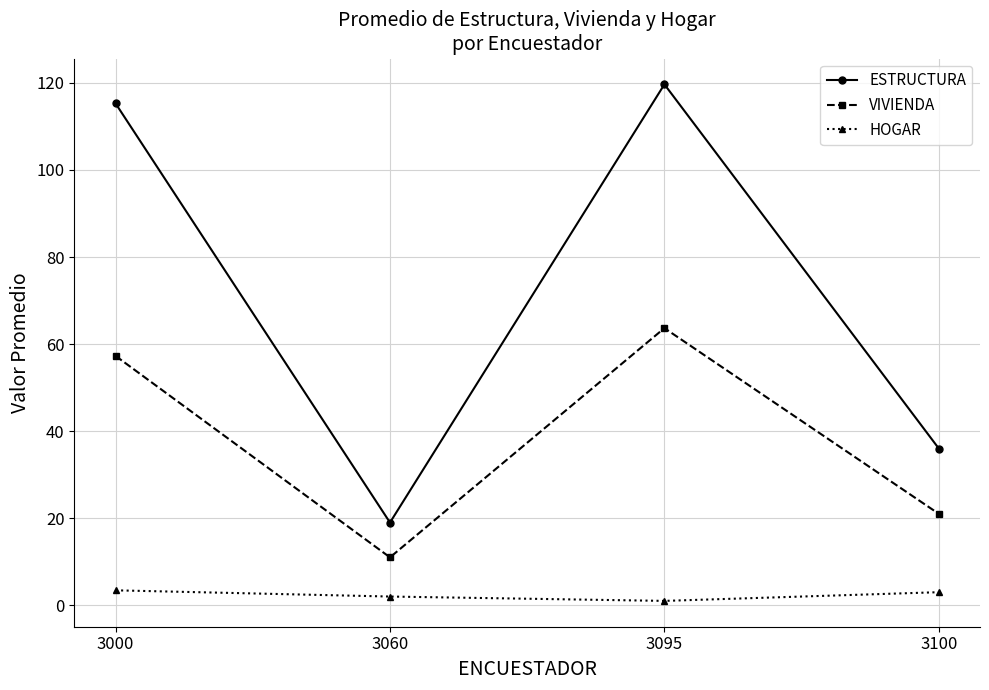

Rank the series by their average value, from lowest to highest.

HOGAR, VIVIENDA, ESTRUCTURA